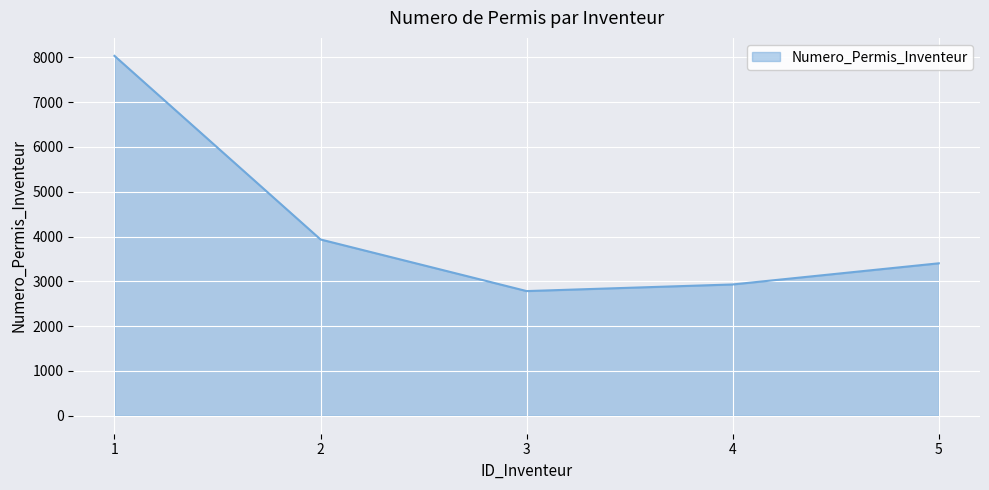

List the labels in order of value, largest first.

1, 2, 5, 4, 3